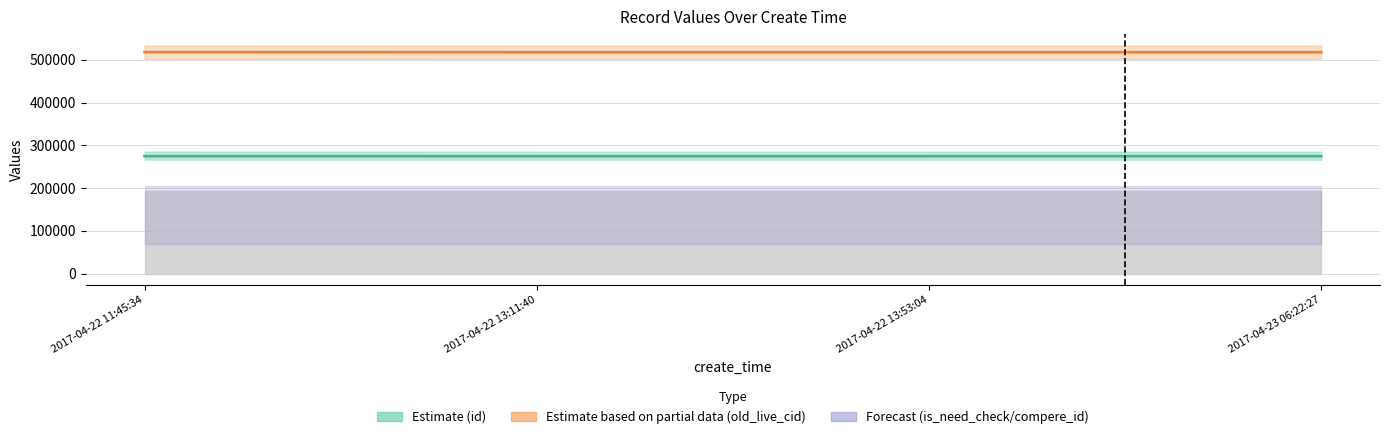

Where does the old_live_cid series first go above 517814?

2017-04-22 11:45:34